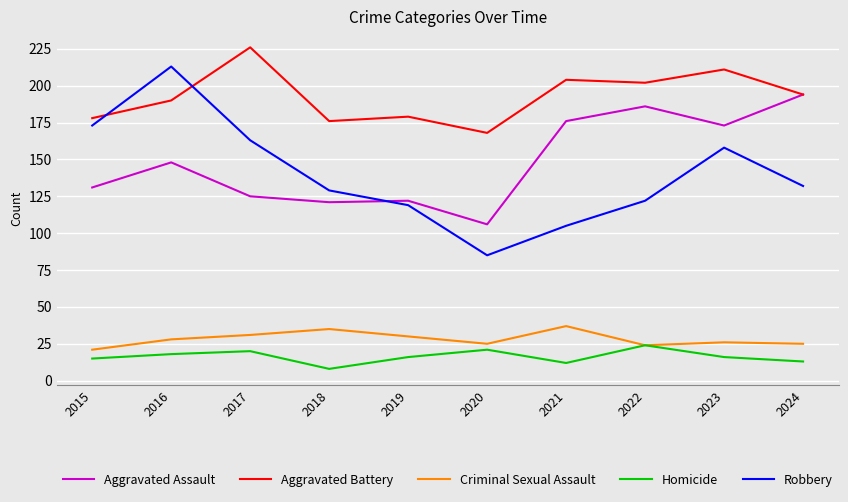

What is the difference between the maximum and minimum values in the Homicide series?

16